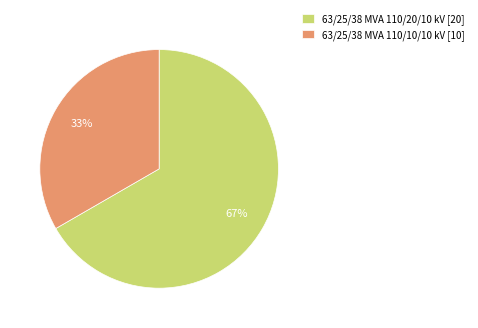

True or false: 63/25/38 MVA 110/10/10 kV accounts for 21% of the total.

False